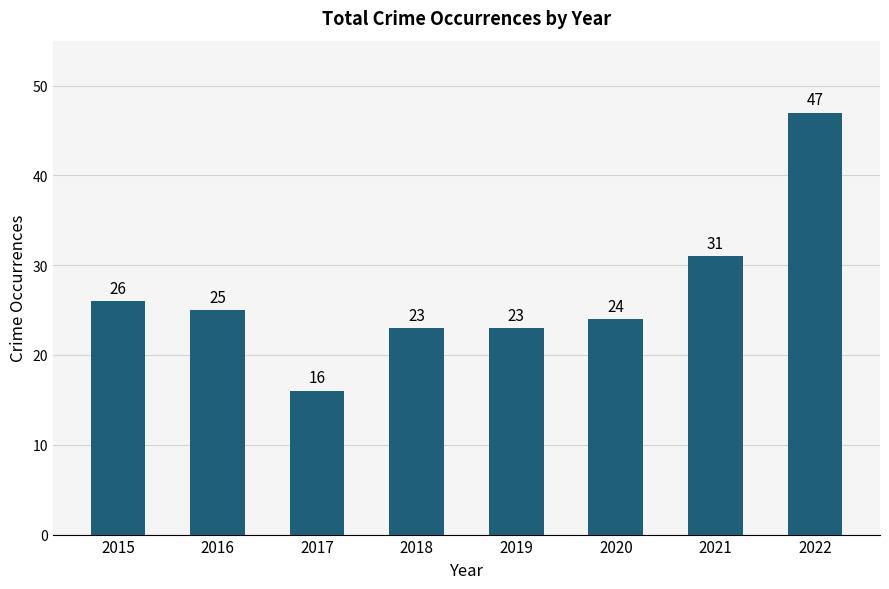

What is the sum of the values at 2019 and 2016?

48